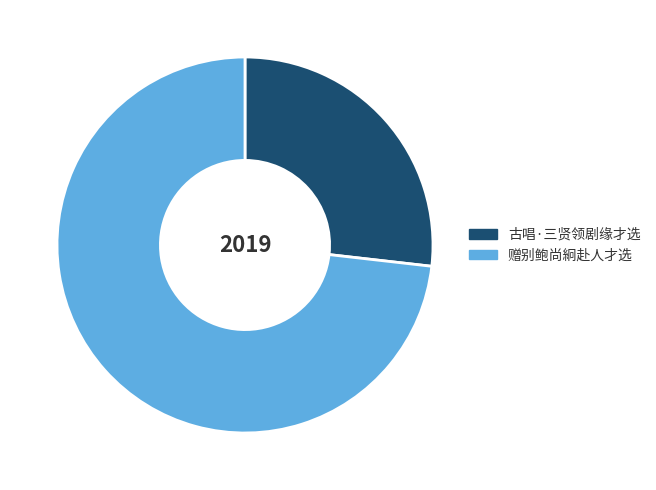

Rank the categories by value from highest to lowest.

赠别鲍尚絅赴人才选, 古唱·三贤领剧缘才选